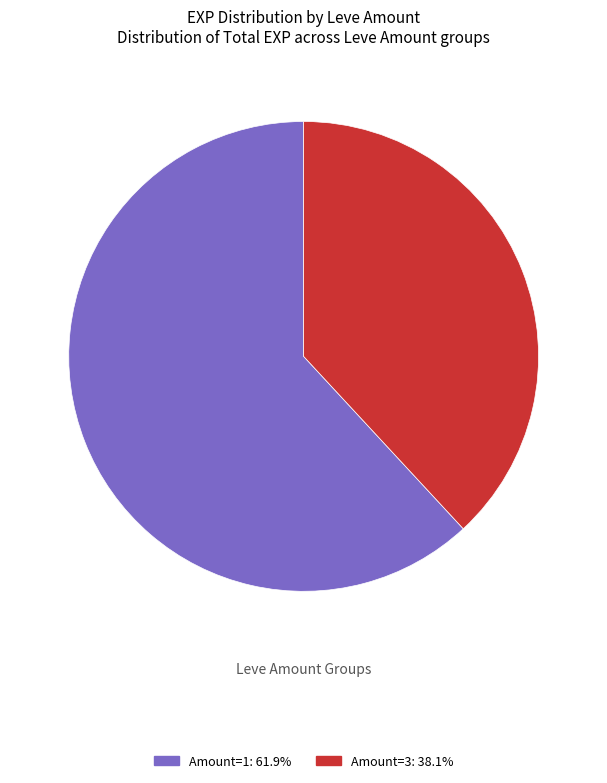

Does any single category account for the majority?

Yes